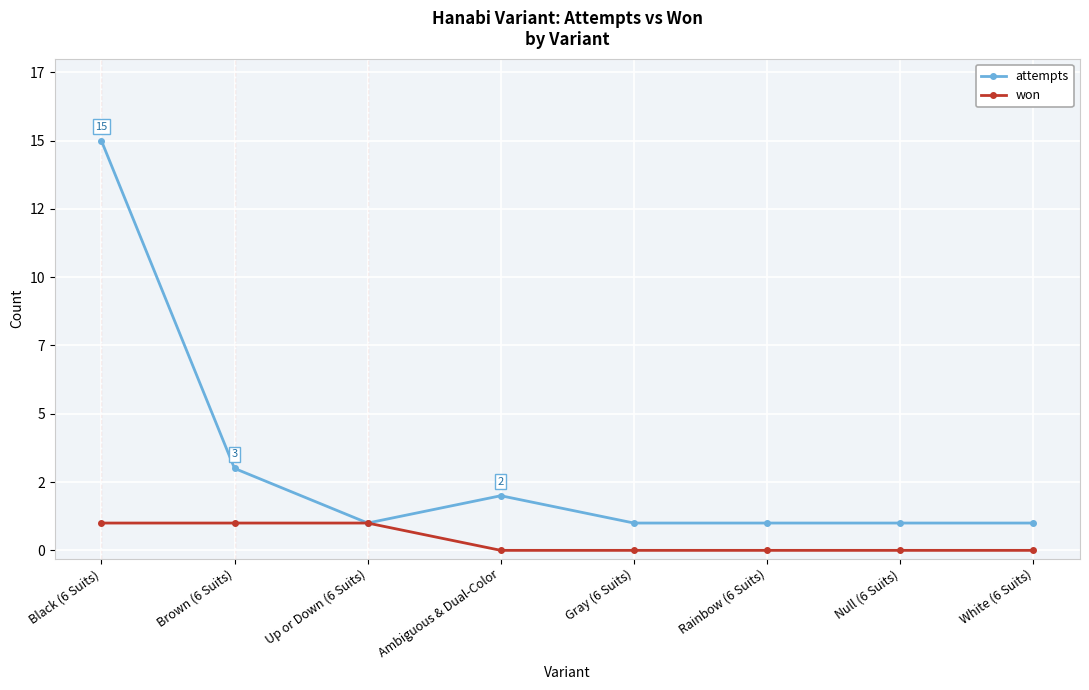

Is the value of won at Brown (6 Suits) greater than the value of attempts at Black (6 Suits)?

No